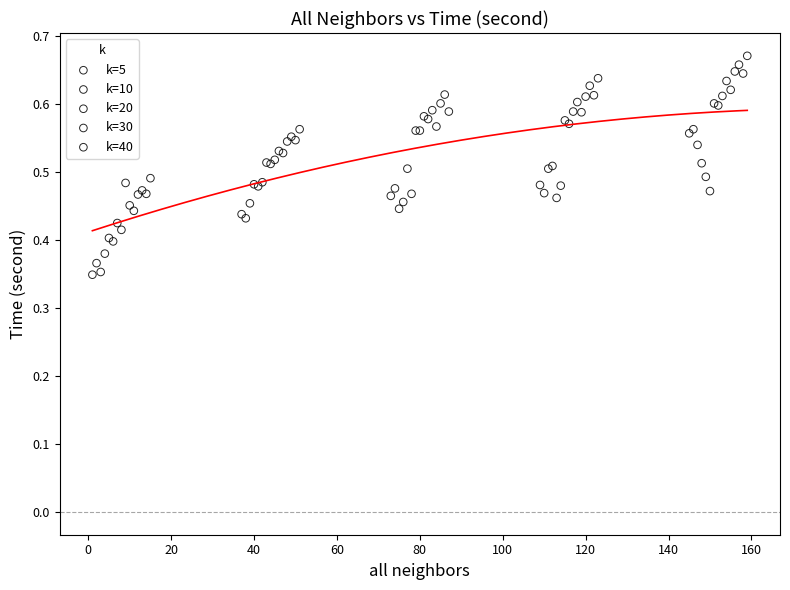

Which series reaches the minimum Y coordinate?

k=5